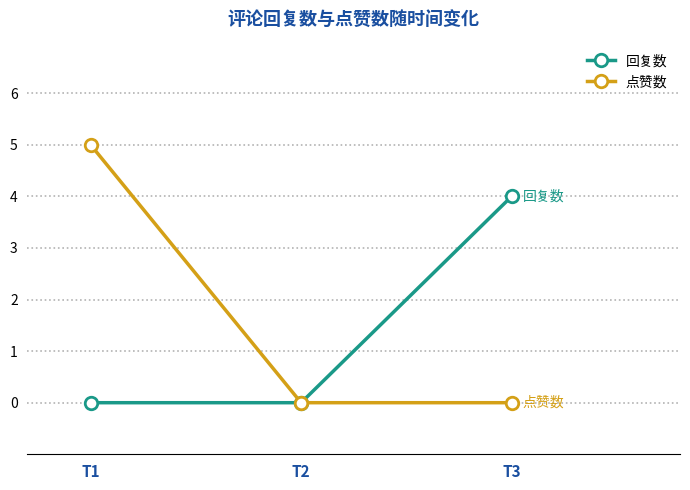

What is the difference between the maximum and second lowest values in the 点赞数 series?

5